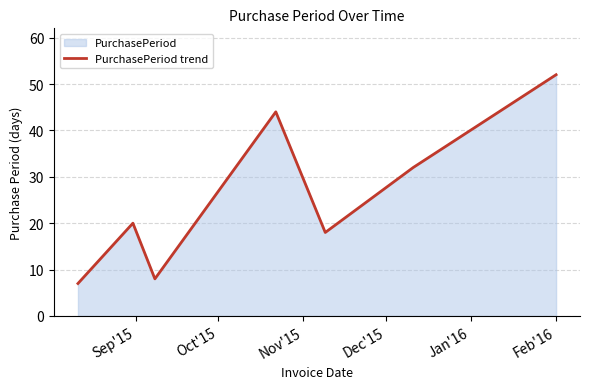

What is the greatest value displayed?

52